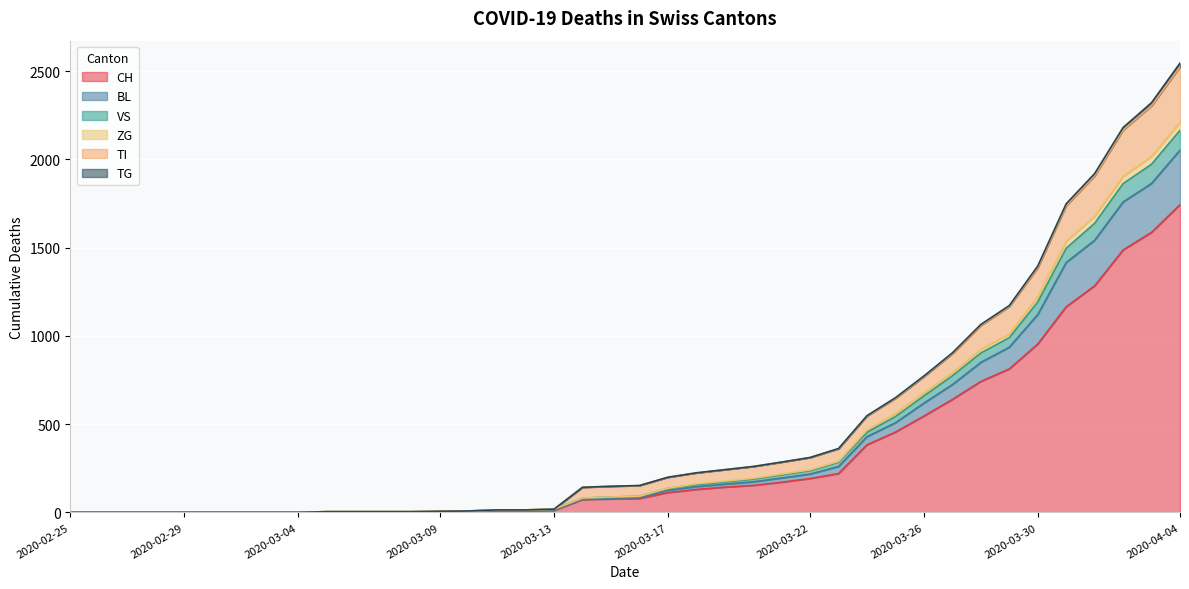

True or false: TG and CH cross at least once.

False